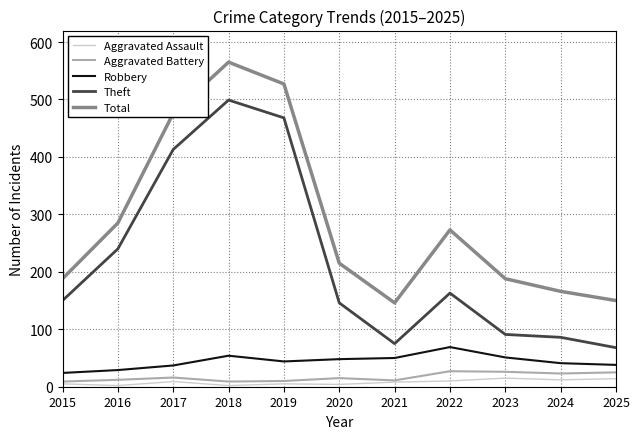

True or false: Total and Aggravated Battery cross at least once.

False